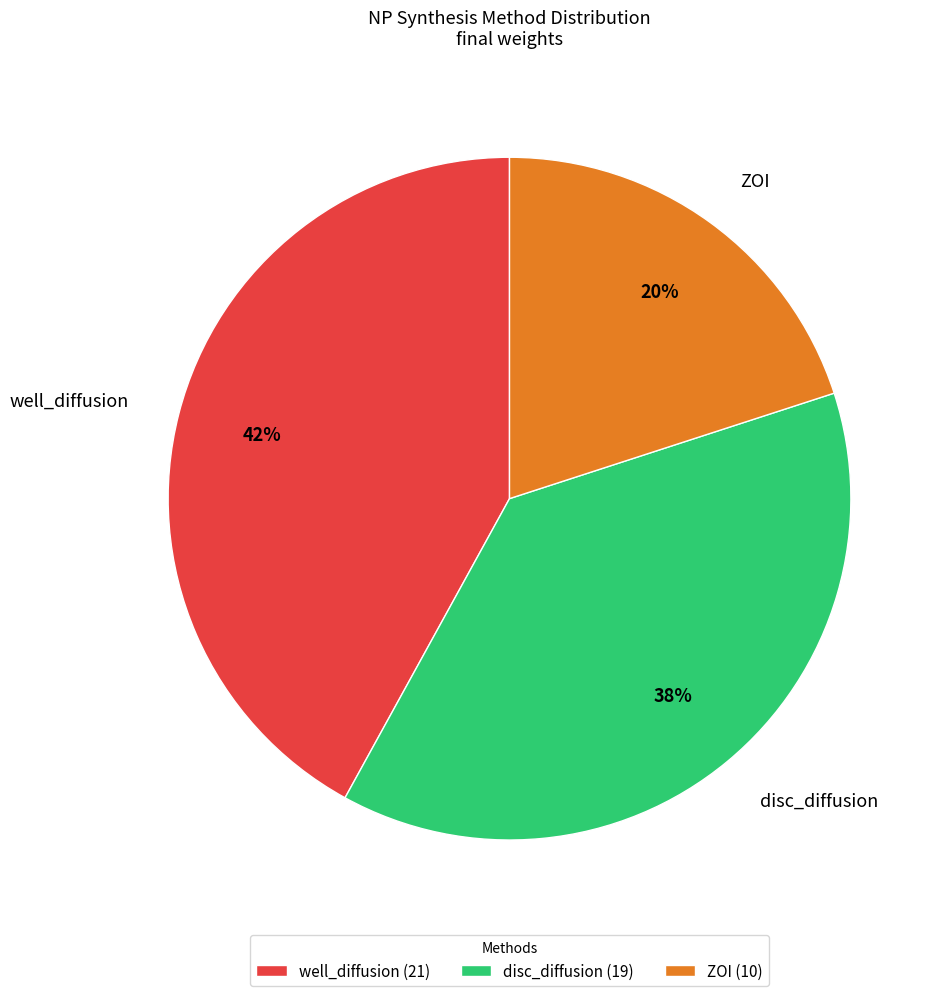

To the nearest percent, what is the difference between the largest and smallest slice percentages?

22%